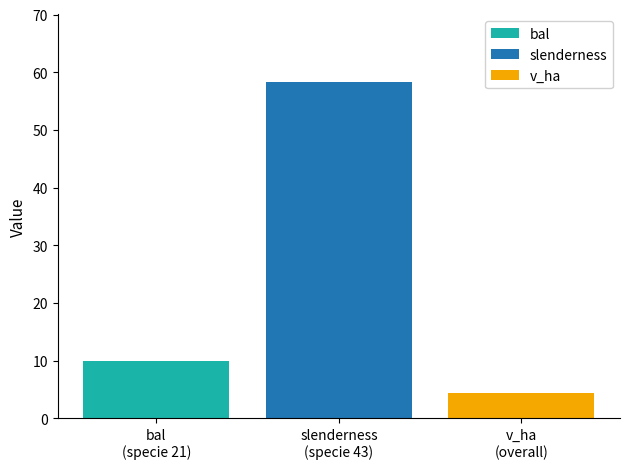

Which series has the largest range (max minus min)?

bal